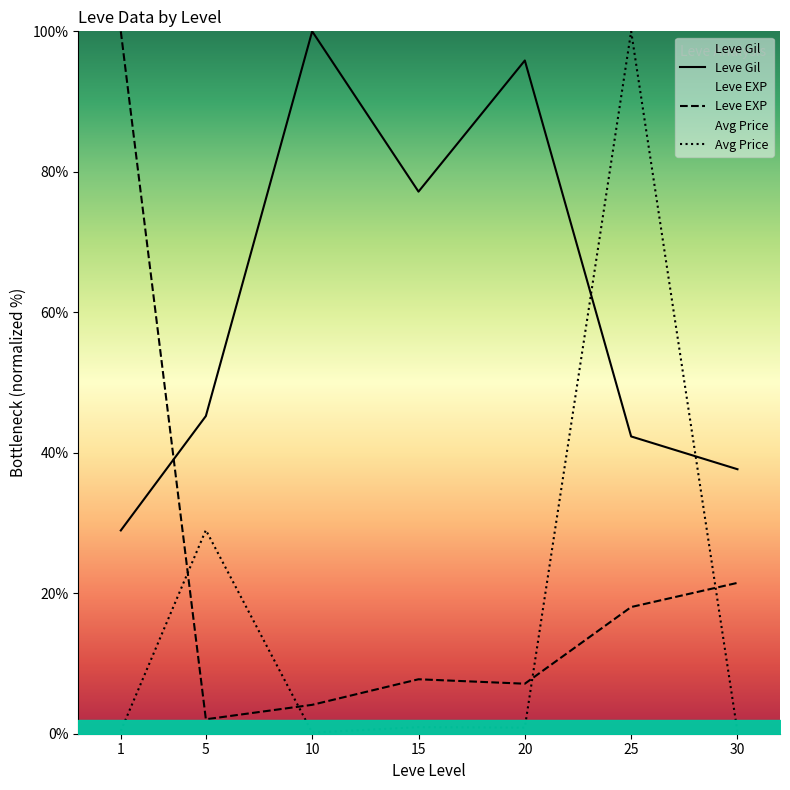

After their last crossing, which series has the higher values: Avg Price or Leve Gil?

Leve Gil